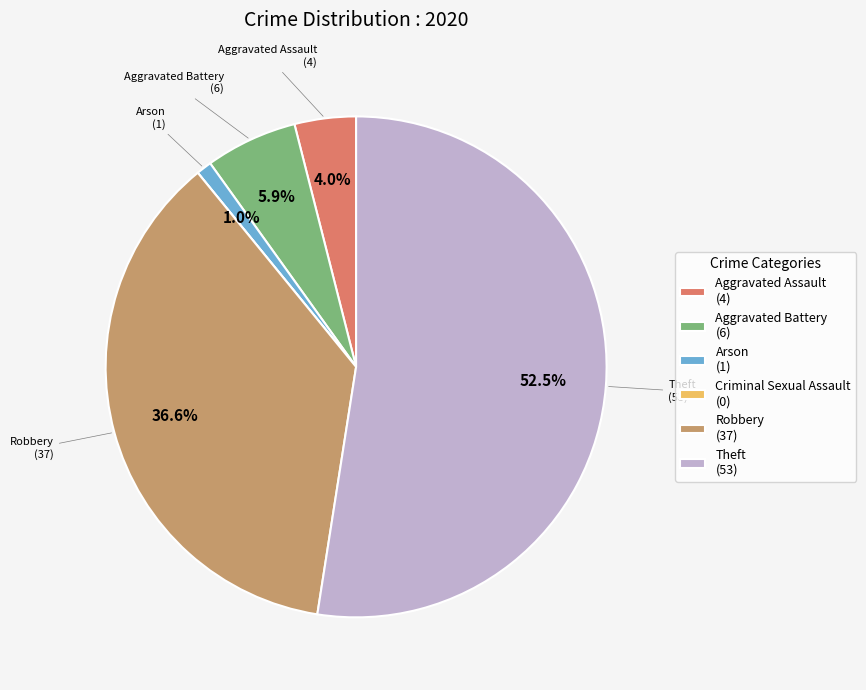

Is there any slice that represents more than half of the pie?

Yes